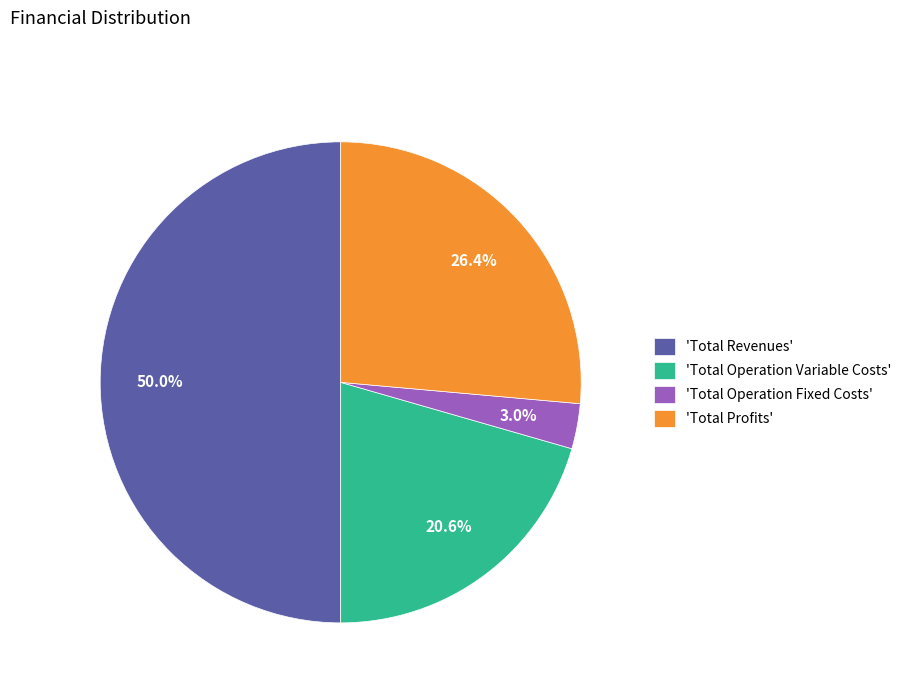

Does 'Total Operation Variable Costs' represent more than half of the total?

No